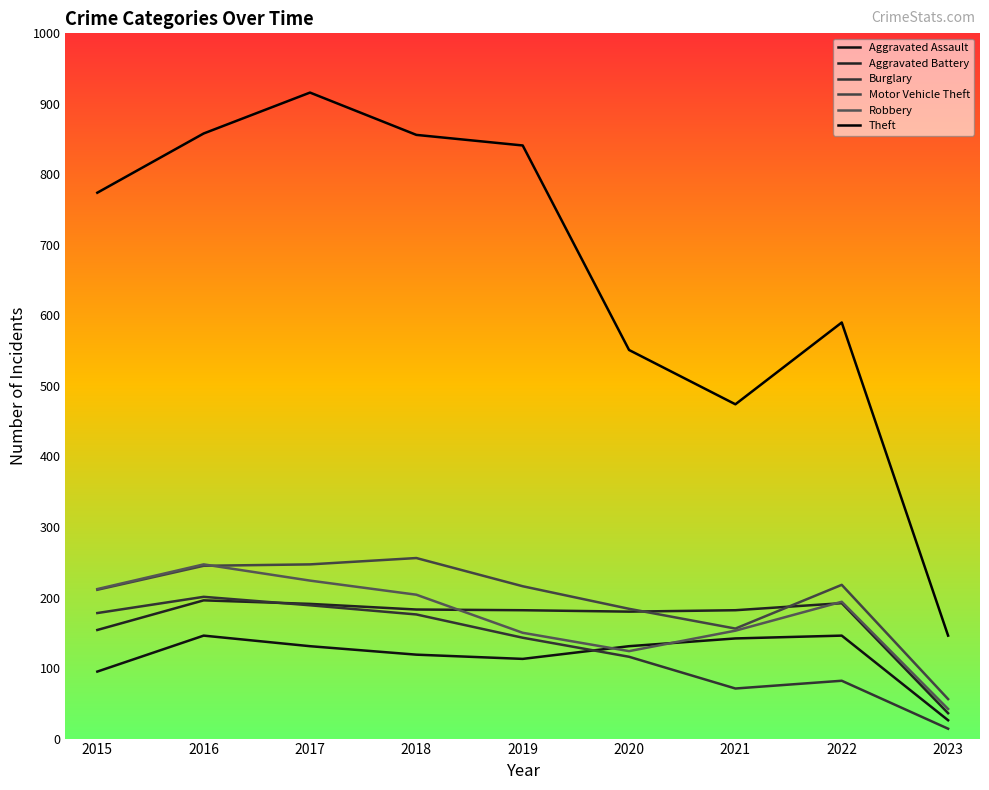

Does the chart display data point markers on the line(s)?

No